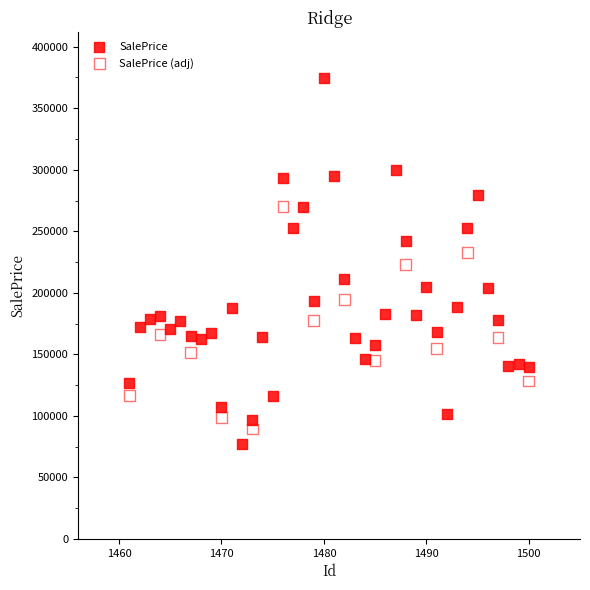

Which series contains the highest Y value?

SalePrice